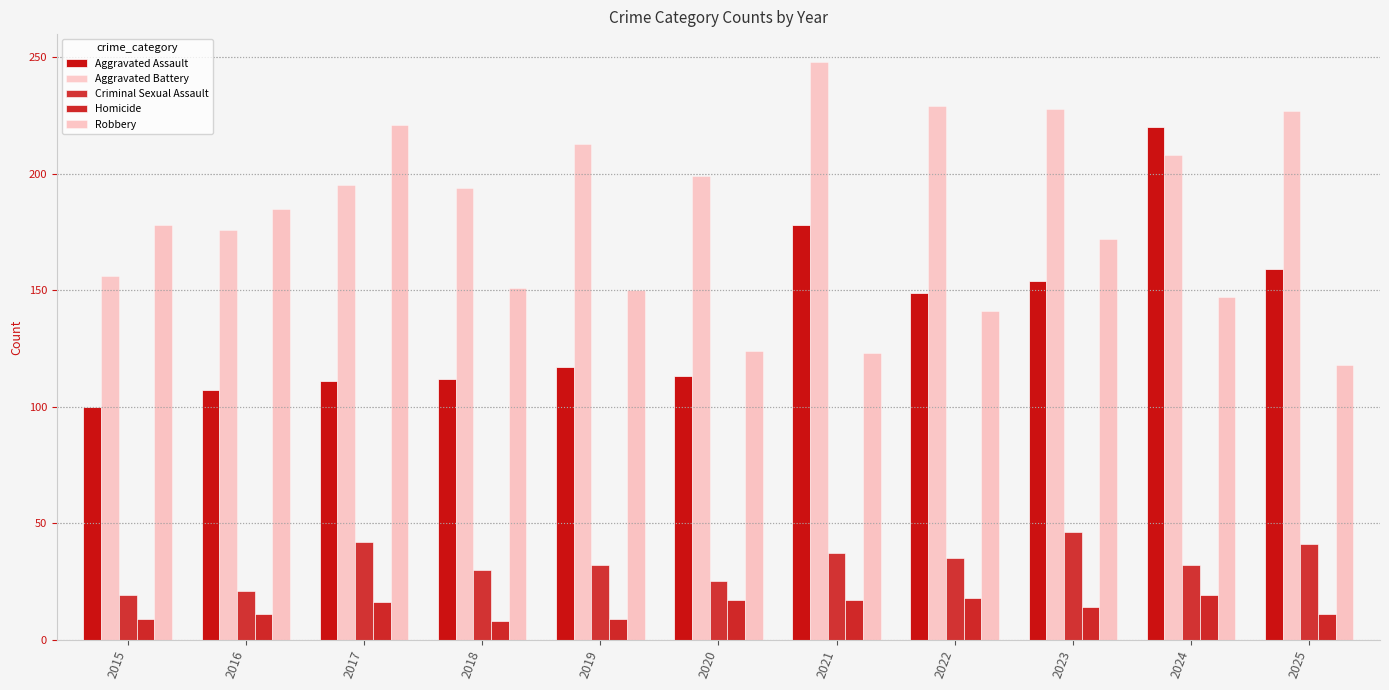

Count the number of categories in the chart.

11